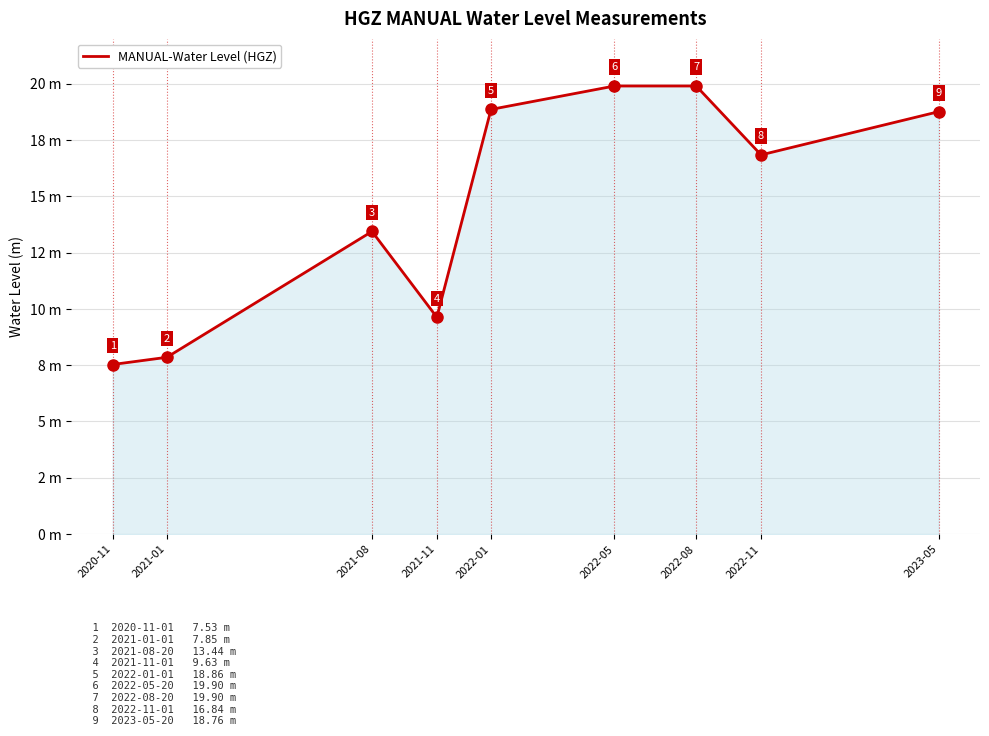

Does the chart have visible grid lines?

Yes